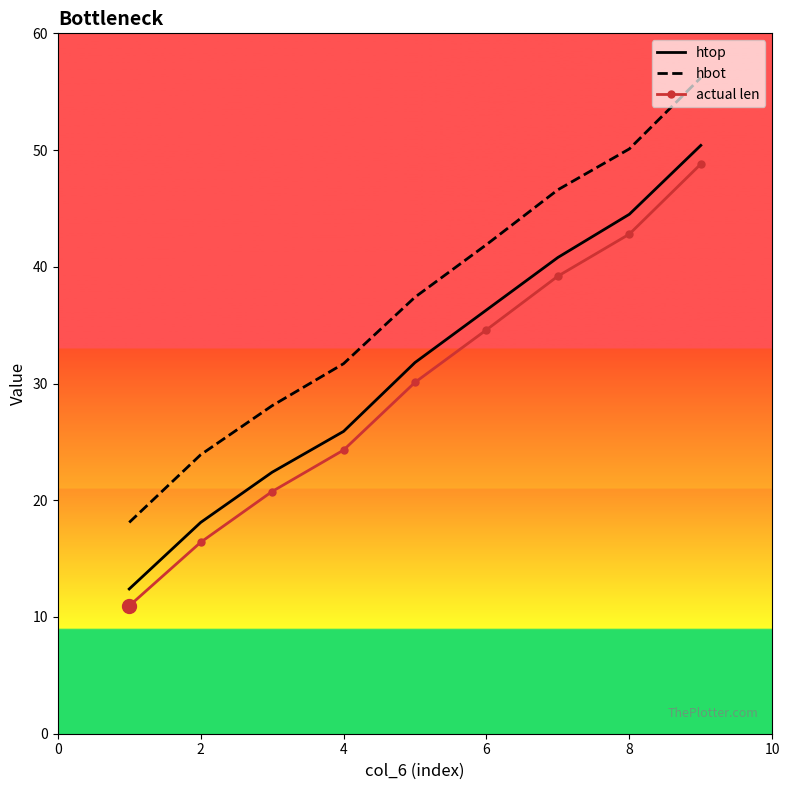

Which series has the largest range (max minus min)?

hbot